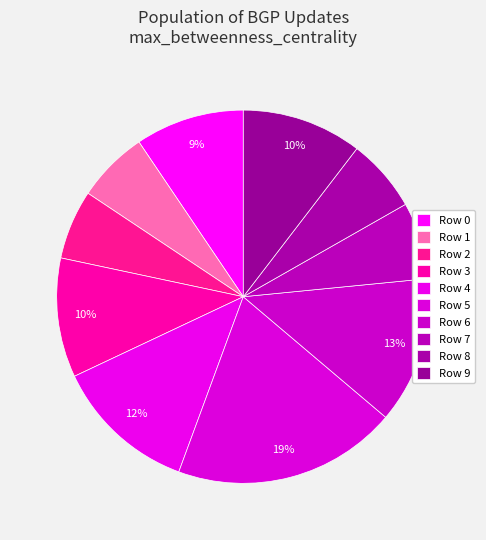

Between Row 3 and Row 2, which is larger?

Row 3